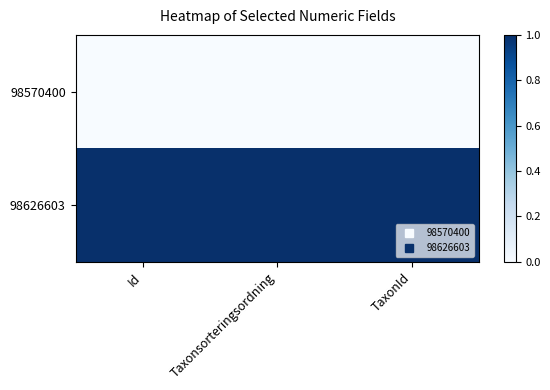

What is the total value across all series at Id?

1.0